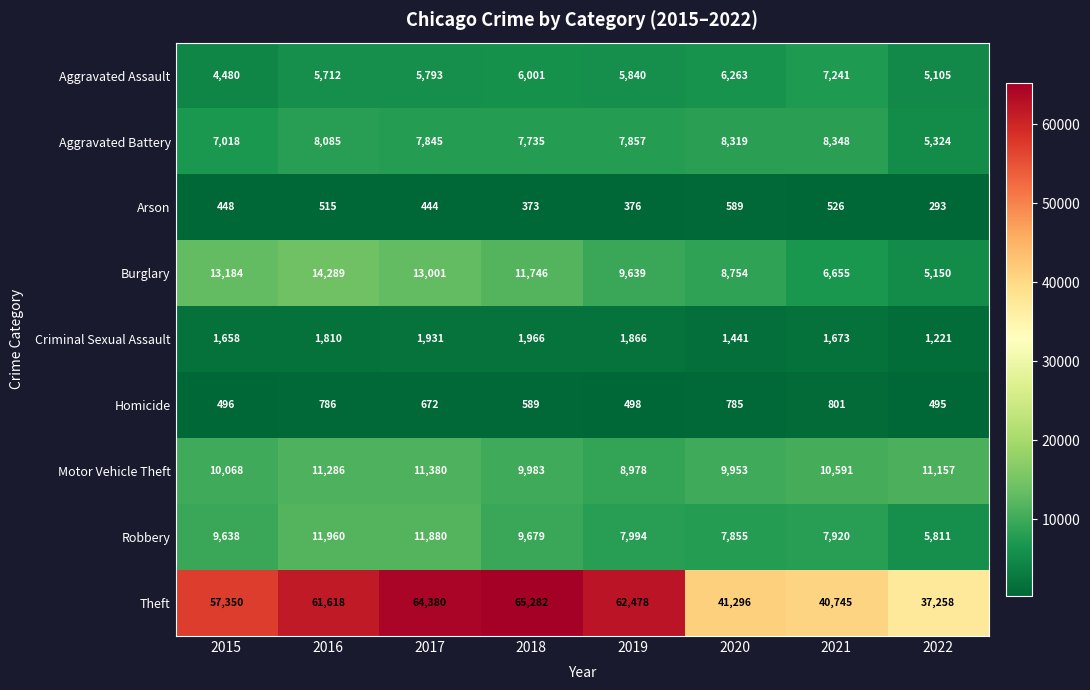

Which series has the largest range (max minus min)?

Theft